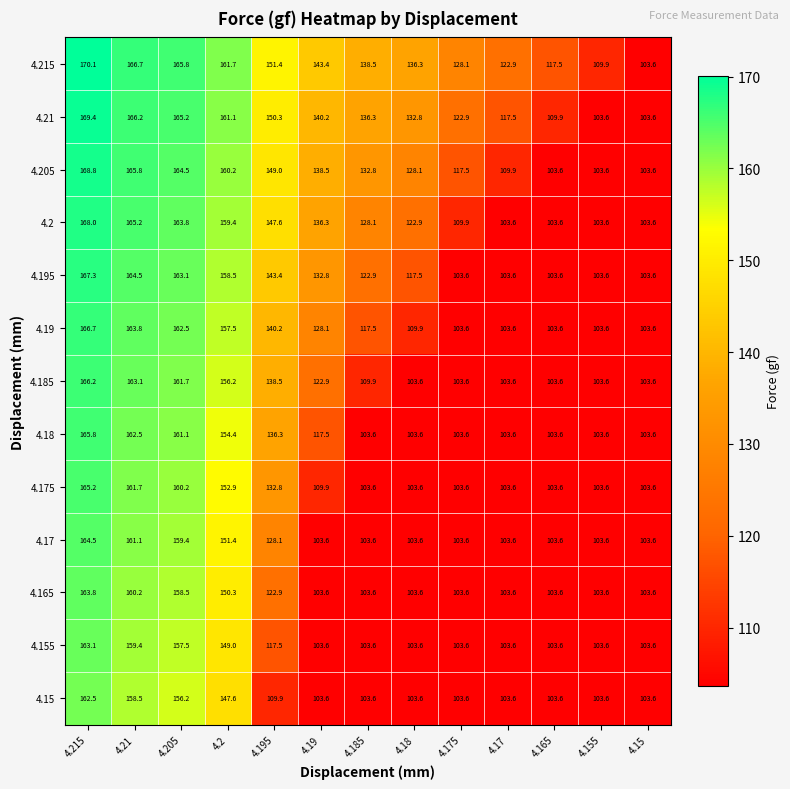

Is it true that 4.215 equals 230.6 at 4.205?

False